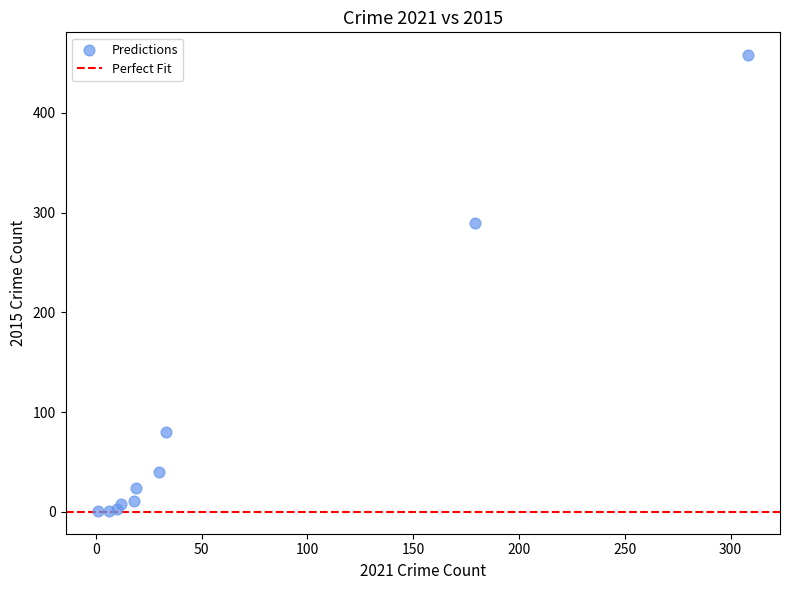

What Y value in the scatter plot is closest to 229?

290